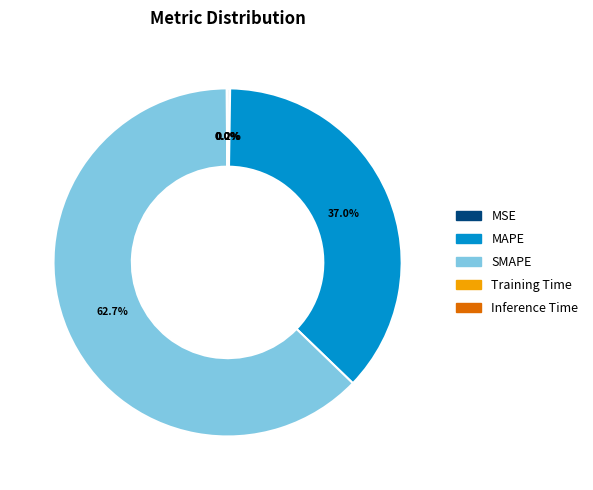

To the nearest percent, what is the difference between the largest and smallest slice percentages?

63%